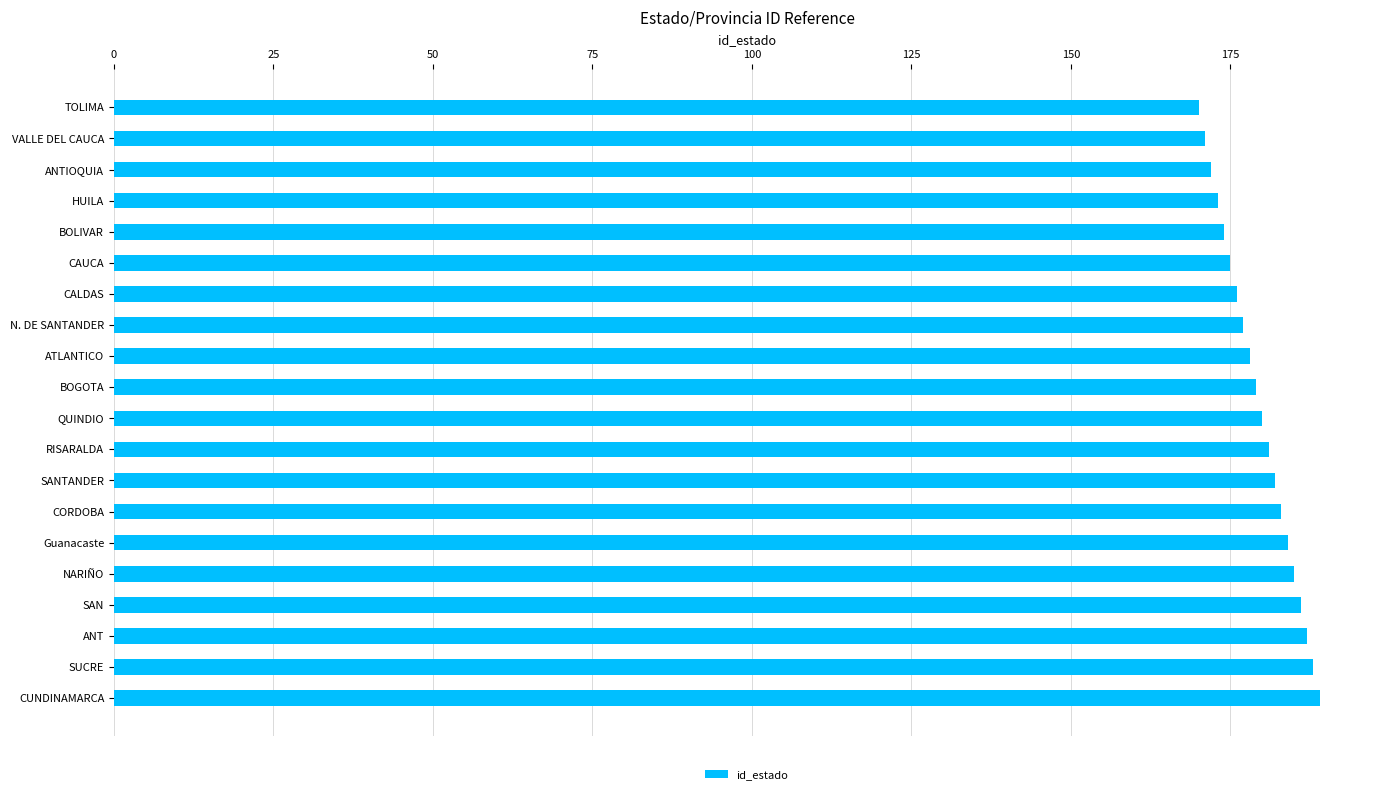

The value at N. DE SANTANDER is 318. True or false?

False